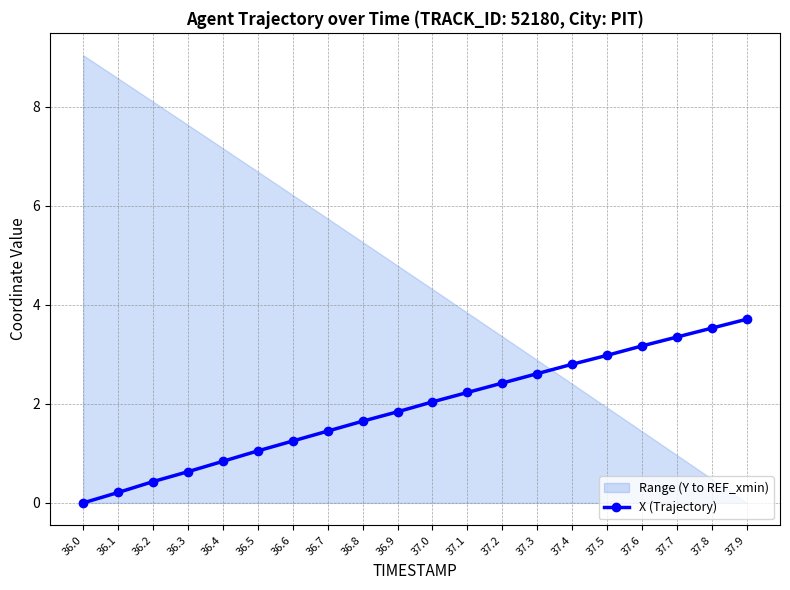

What is the sum of all values?

38.2